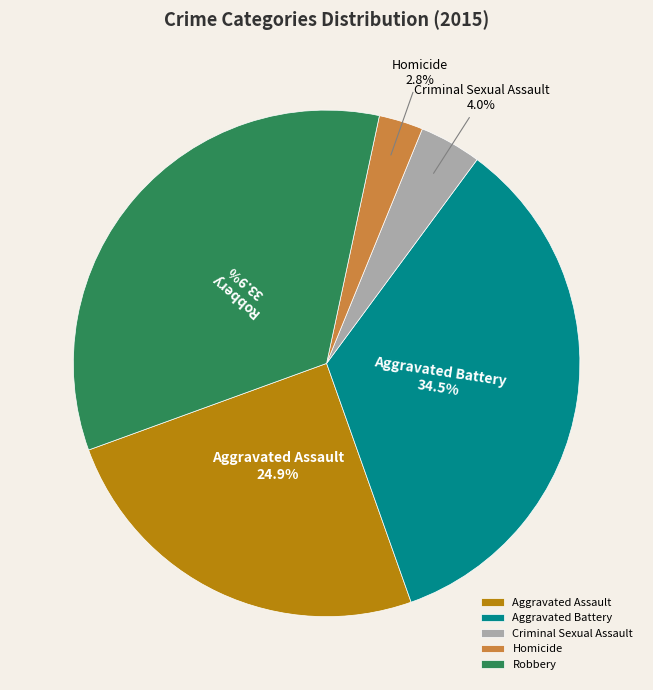

To the nearest percent, what portion does Homicide represent?

3%